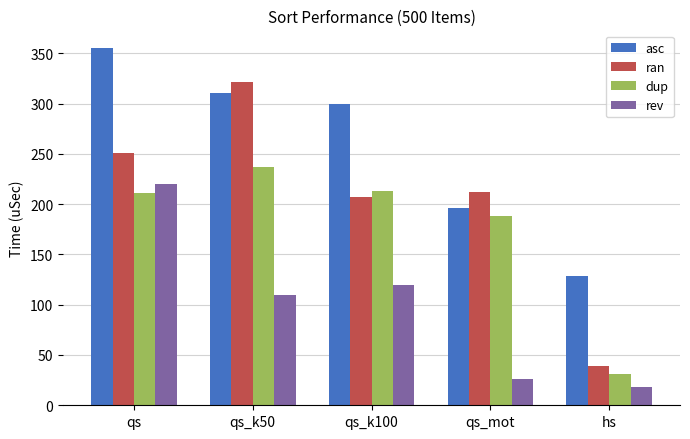

Reading right to left, extract all data points from this chart.

asc: 129	196	300	310	355
ran: 39	212	207	321	251
dup: 31	188	213	237	211
rev: 18	26	120	110	220